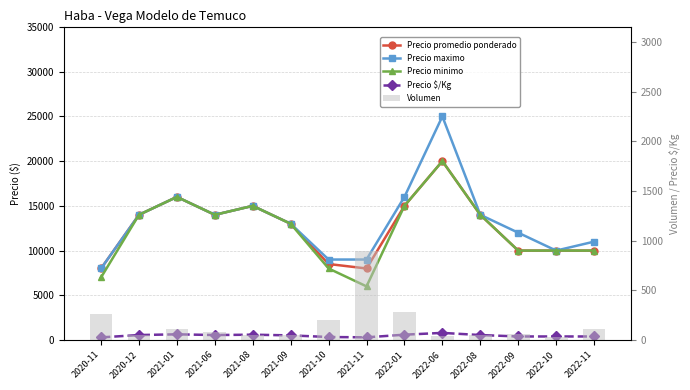

Is the value of Precio maximo at 2021-10 greater than the value of Precio minimo at 2021-08?

No